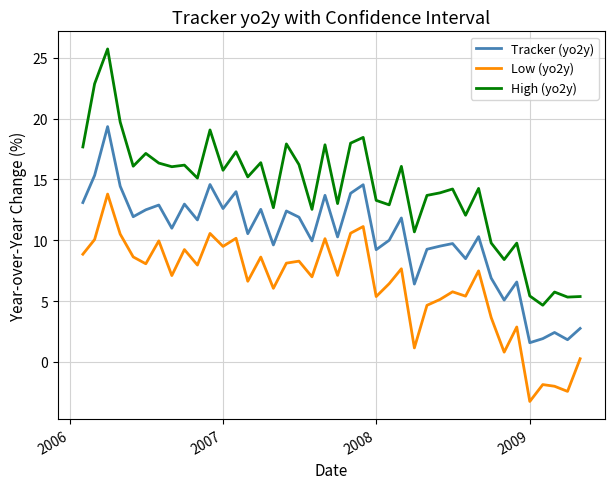

List the series in order of their peak value, highest first.

High (yo2y), Tracker (yo2y), Low (yo2y)